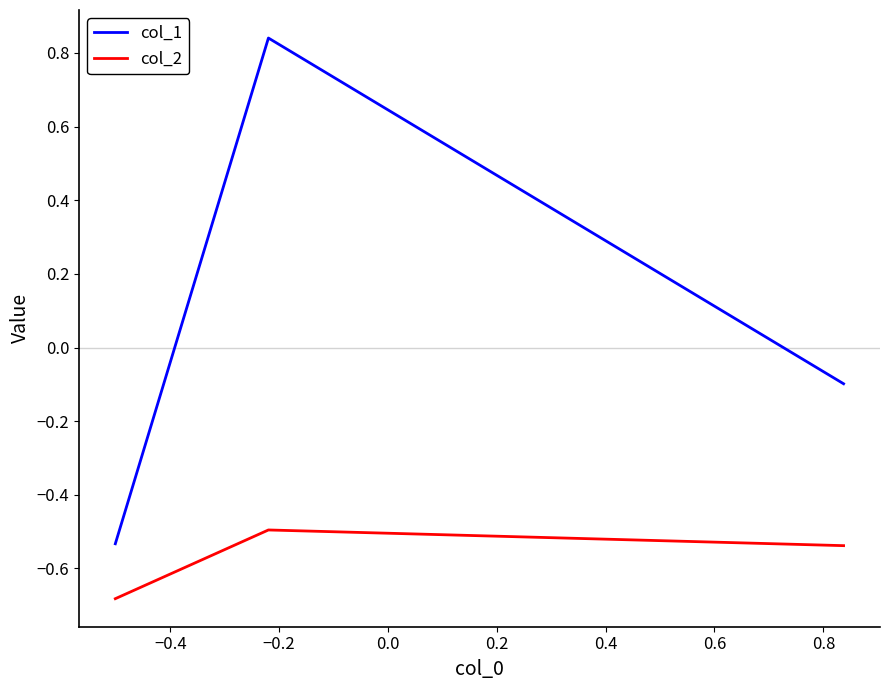

Which series has the largest range (max minus min)?

col_1